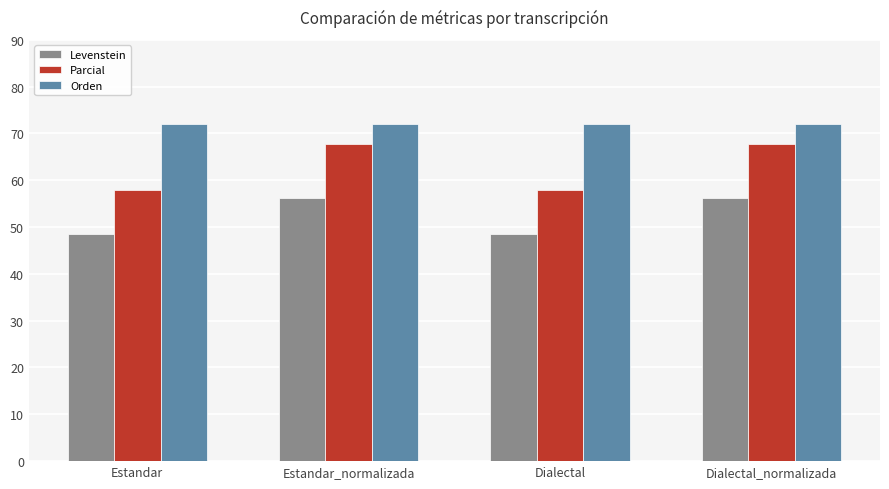

List the series in order of their overall mean, highest first.

Orden, Parcial, Levenstein